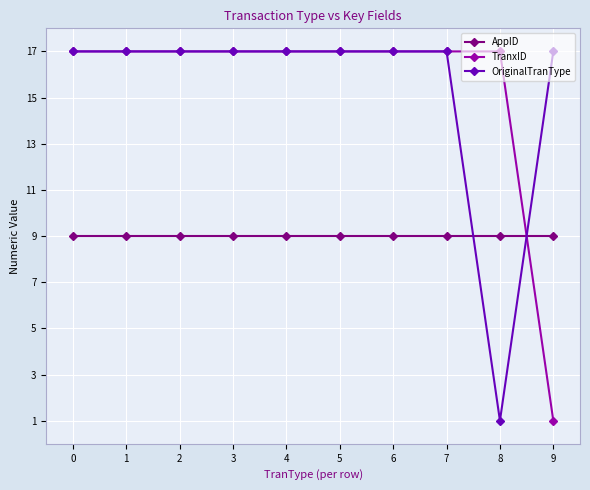

The OriginalTranType series shows 17 at 0. True or false?

True